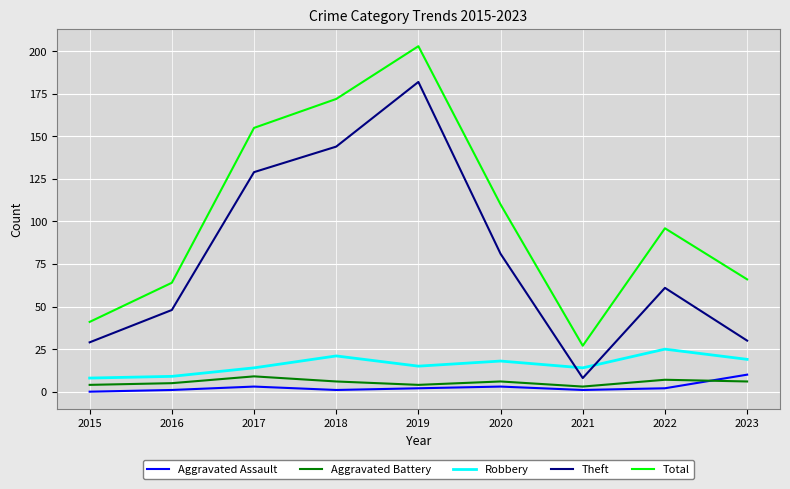

How many lines are shown in the chart?

5